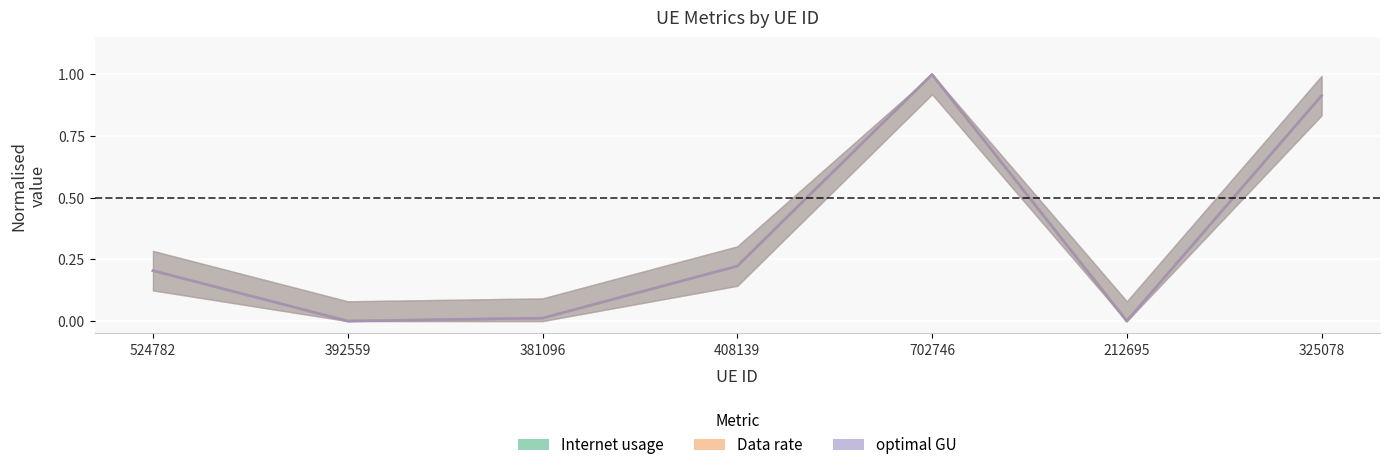

What is the difference between the optimal GU values at 702746 and 408139?

0.8